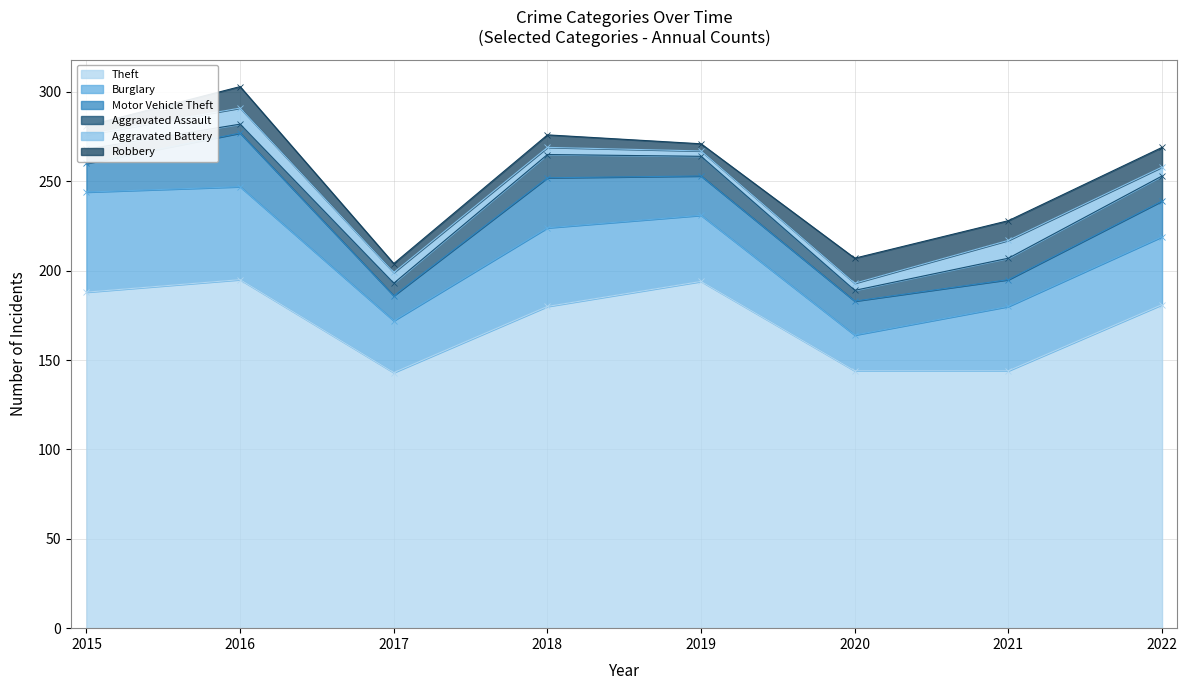

How many lines are shown in the chart?

6